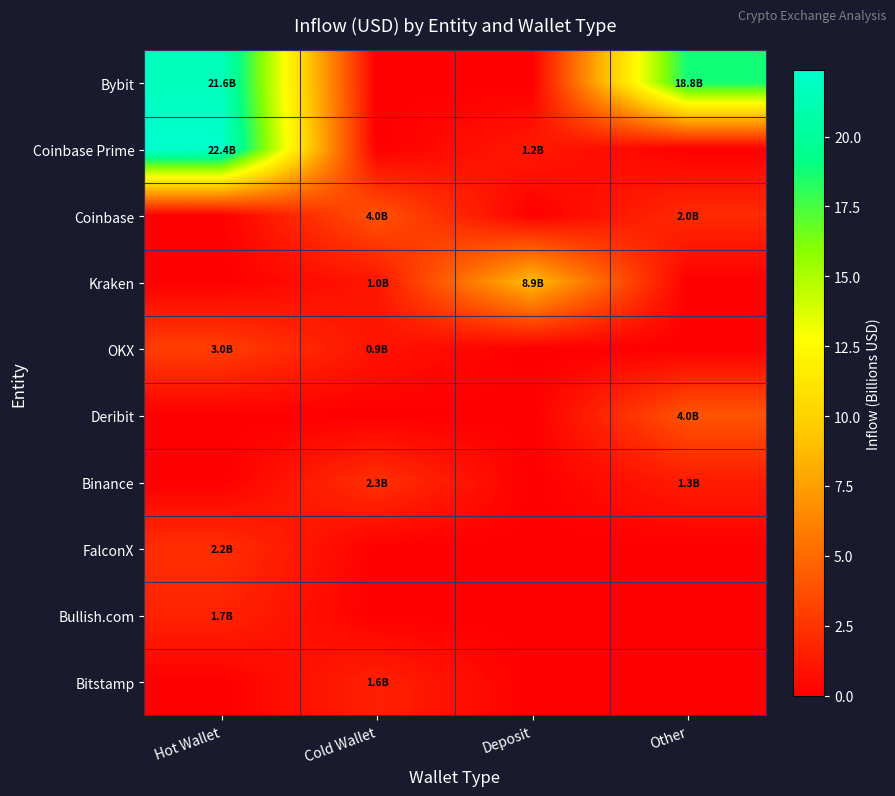

What is the maximum value shown in the chart?

22.4